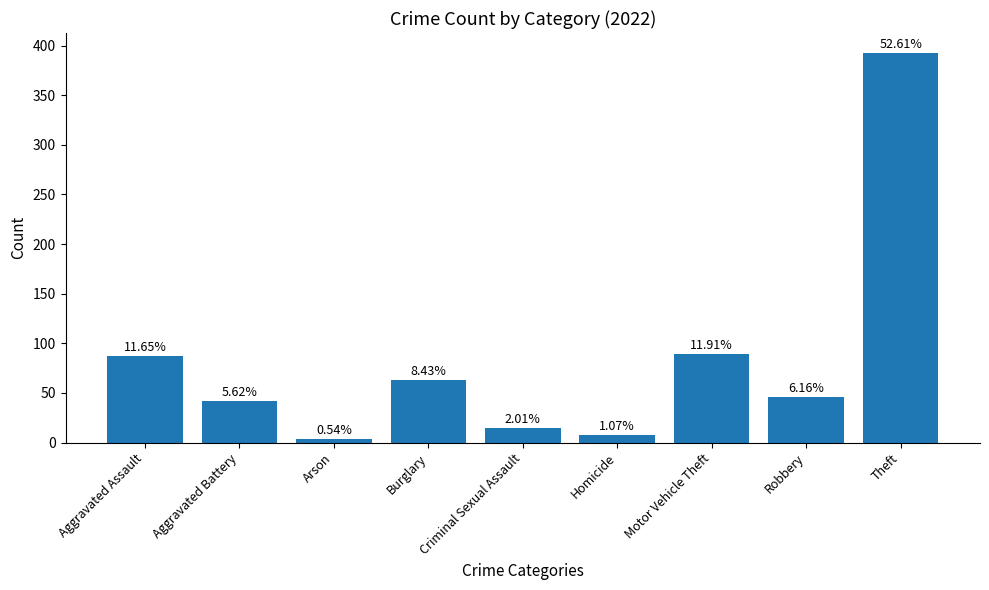

What is the difference between the values at Aggravated Battery and Motor Vehicle Theft?

47